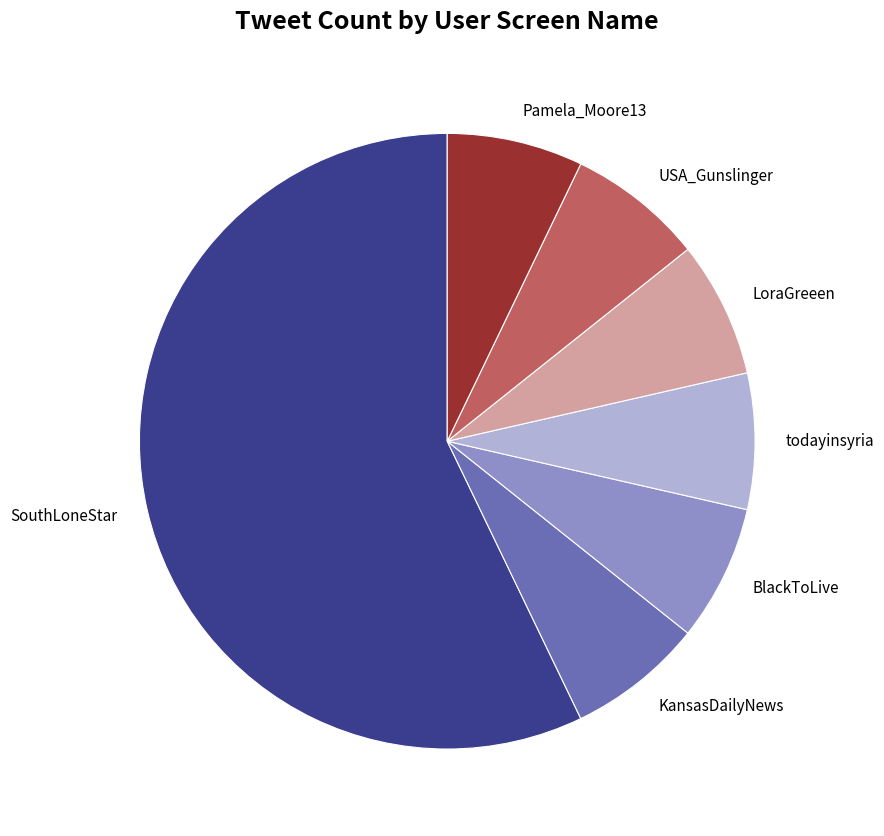

Is there a majority slice in this chart?

Yes